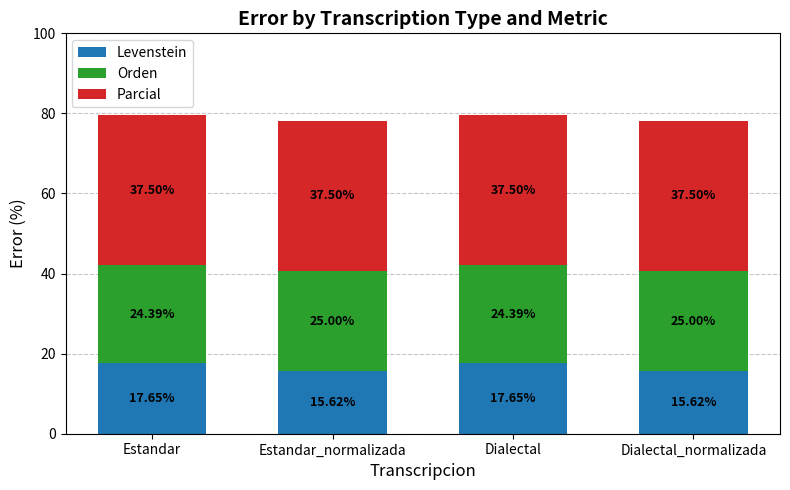

Where does the Levenstein series first go above 17?

Estandar